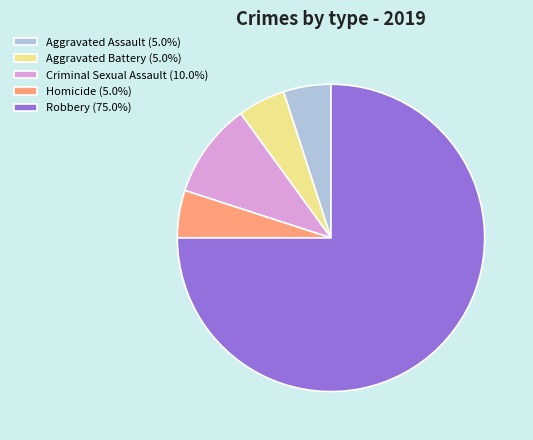

Does Homicide (5.0%) represent more than half of the total?

No